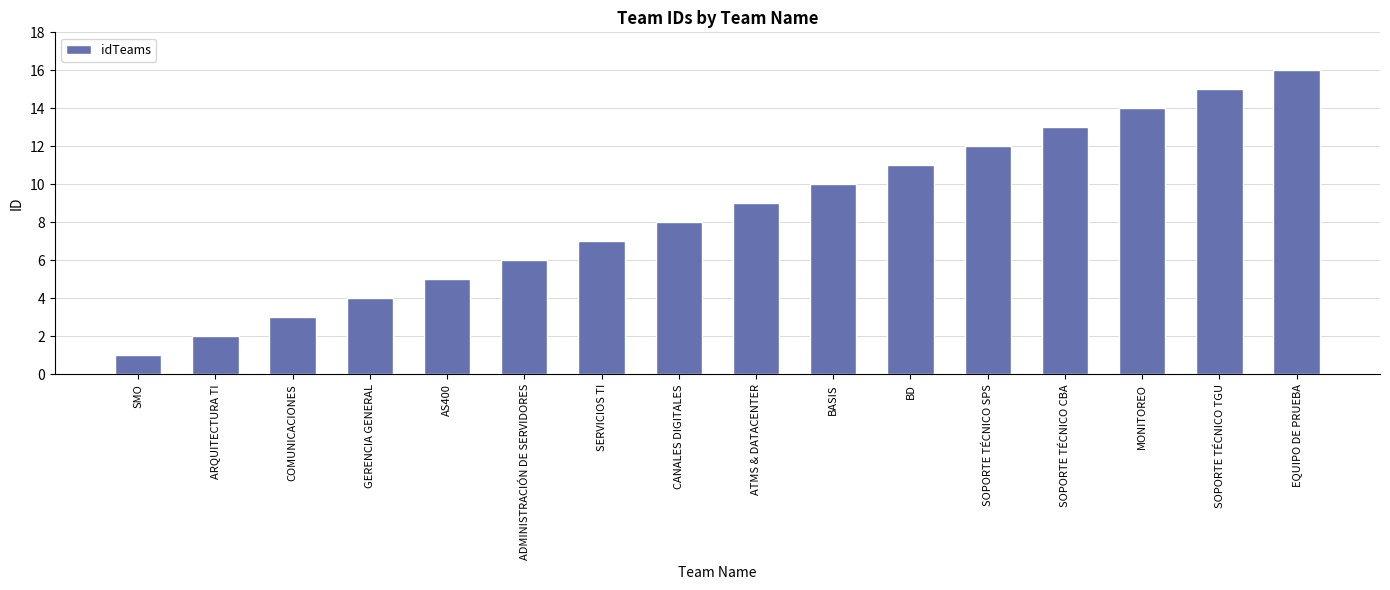

Does the chart contain stacked bars?

No